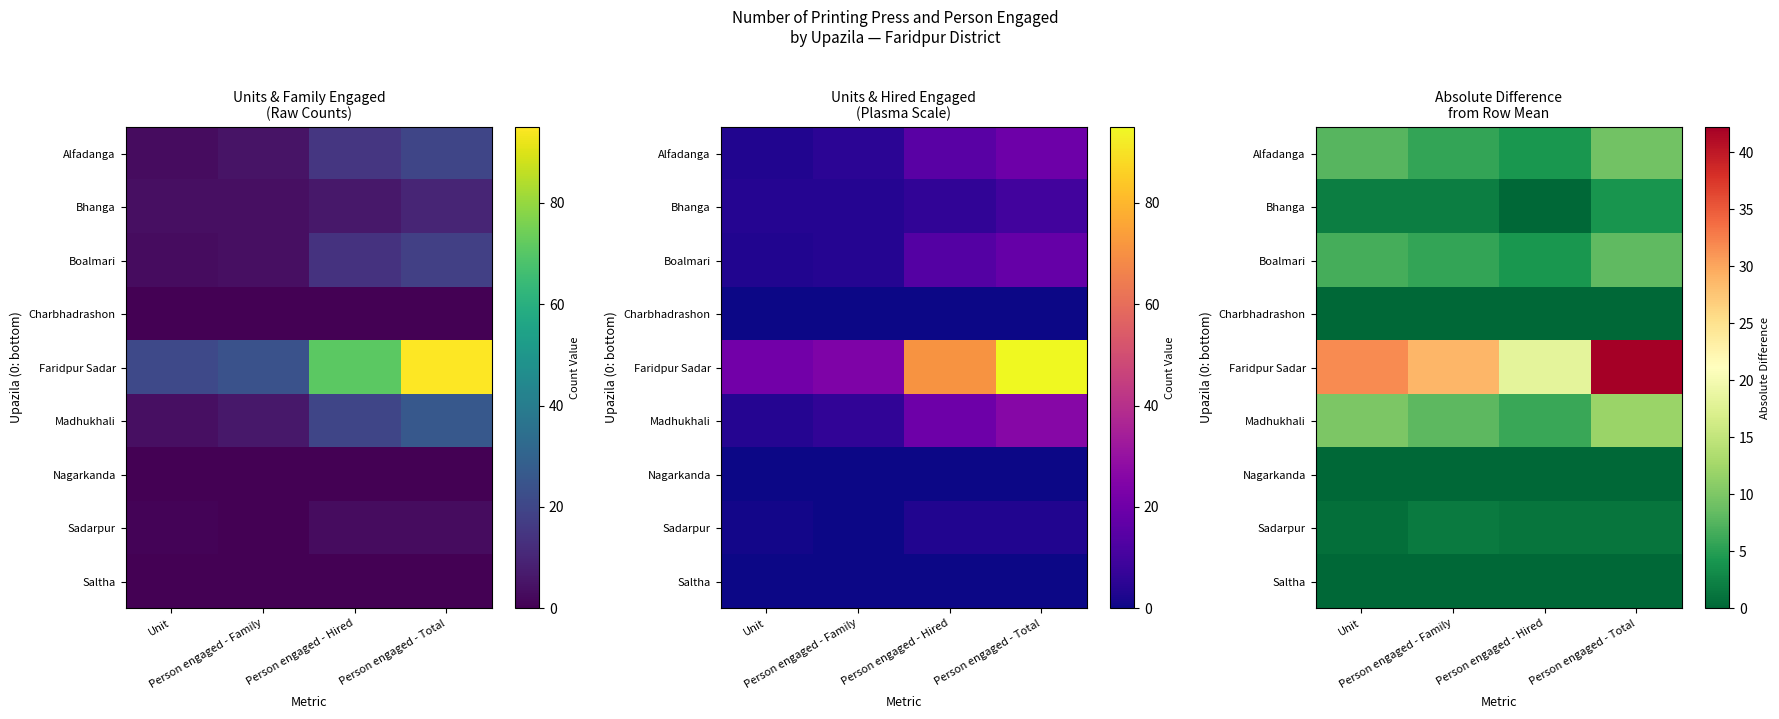

At which category is the sum across all series the highest?

Person engaged - Total